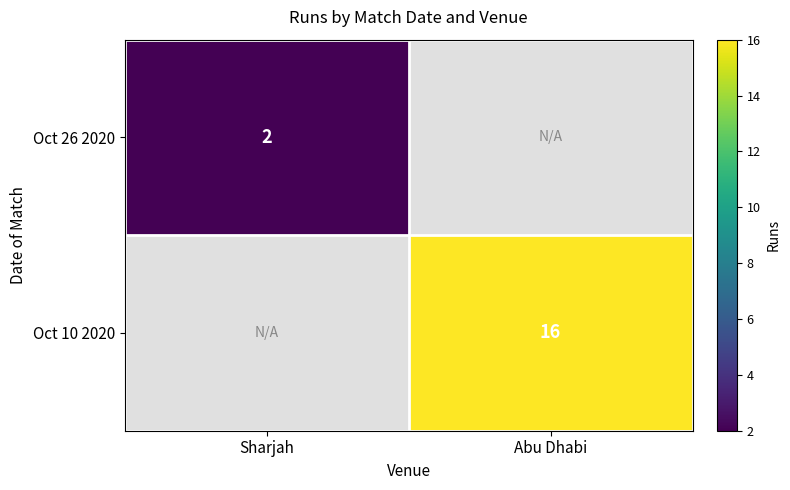

The Oct 10 2020 series shows 7 at Abu Dhabi. True or false?

False